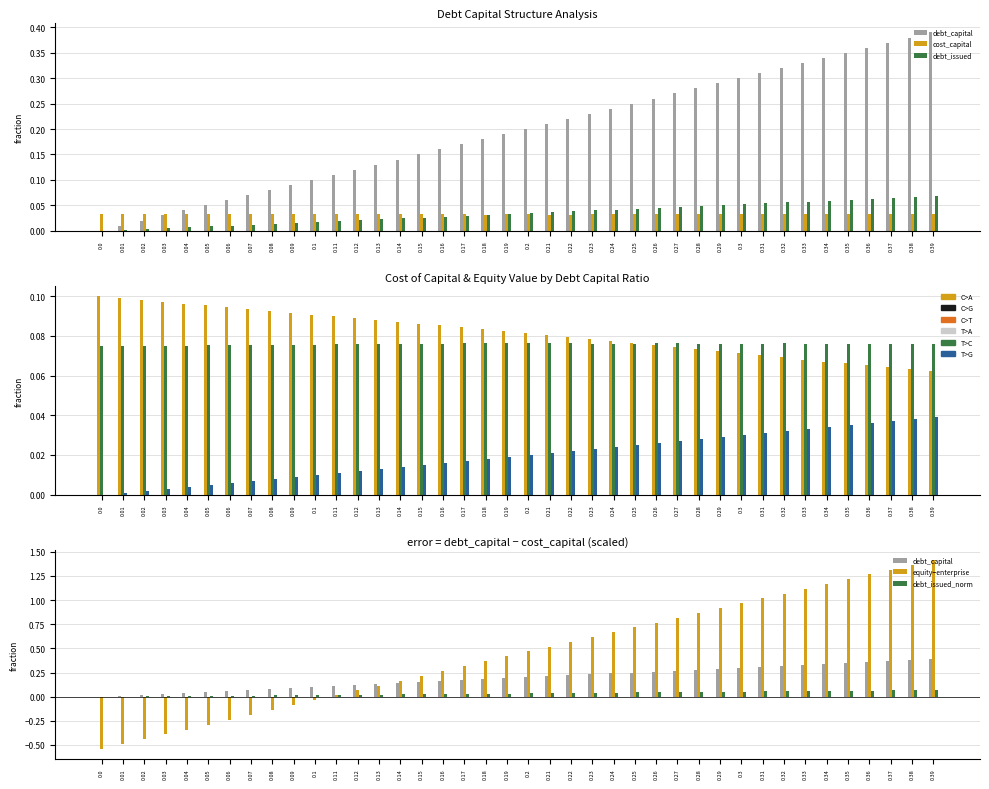

List the labels in order of debt_capital value, smallest first.

0.0, 0.01, 0.02, 0.03, 0.04, 0.05, 0.06, 0.07, 0.08, 0.09, 0.1, 0.11, 0.12, 0.13, 0.14, 0.15, 0.16, 0.17, 0.18, 0.19, 0.2, 0.21, 0.22, 0.23, 0.24, 0.25, 0.26, 0.27, 0.28, 0.29, 0.3, 0.31, 0.32, 0.33, 0.34, 0.35, 0.36, 0.37, 0.38, 0.39